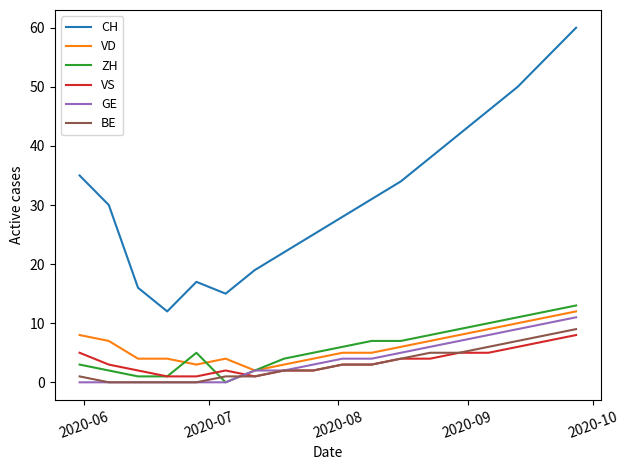

Which series has the widest spread of values?

CH